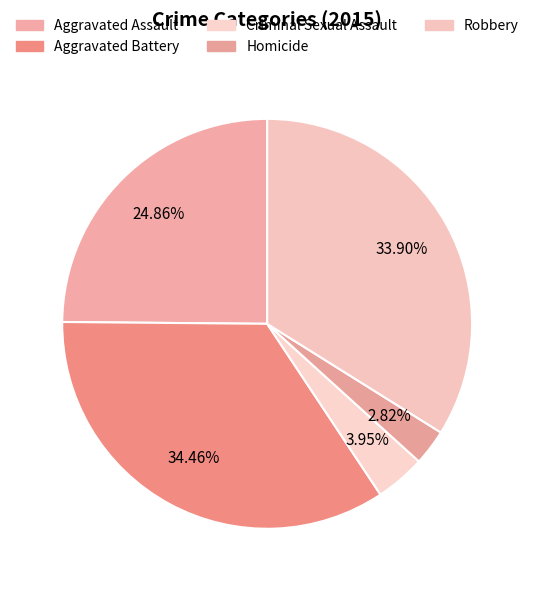

Rank the categories by value from lowest to highest.

Homicide, Criminal Sexual Assault, Aggravated Assault, Robbery, Aggravated Battery